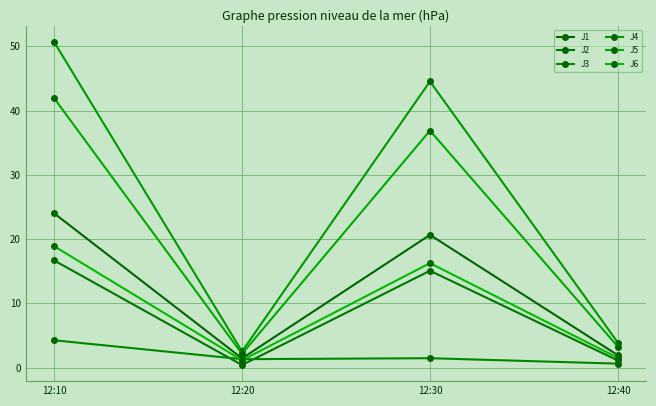

The J5 series shows 2.1 at 12:20. True or false?

True